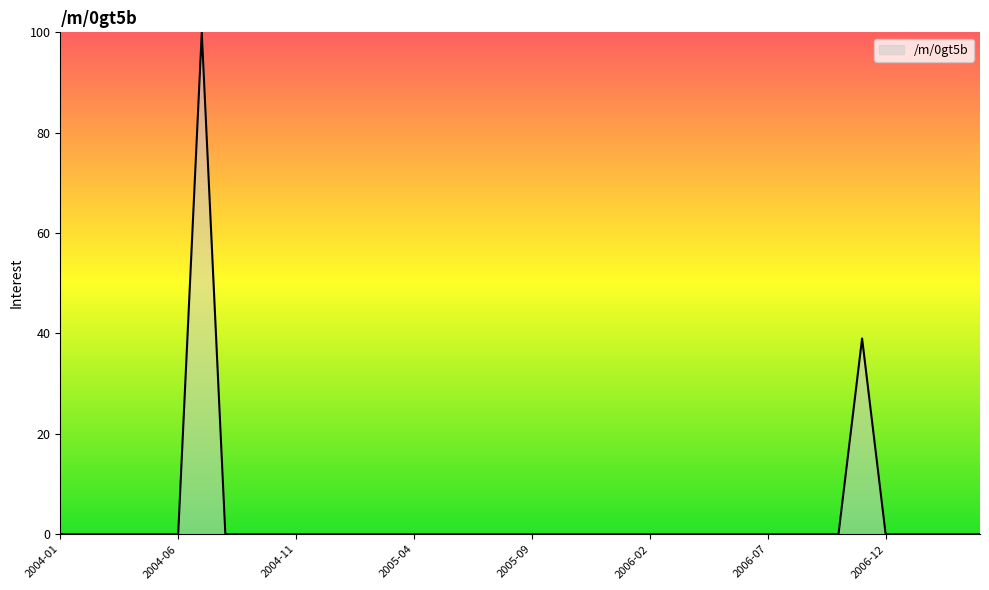

What is the maximum value shown in the chart?

100